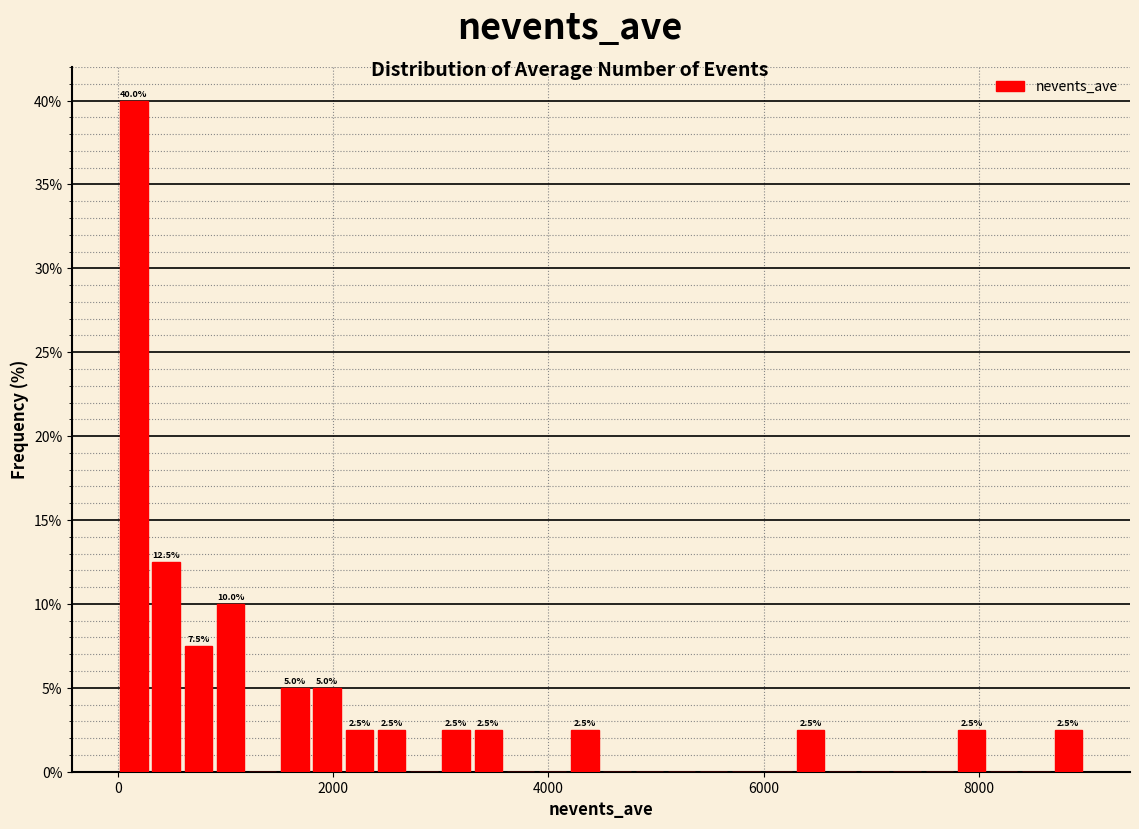

Read against the x-axis, roughly where is the centre of the tallest bar?

200